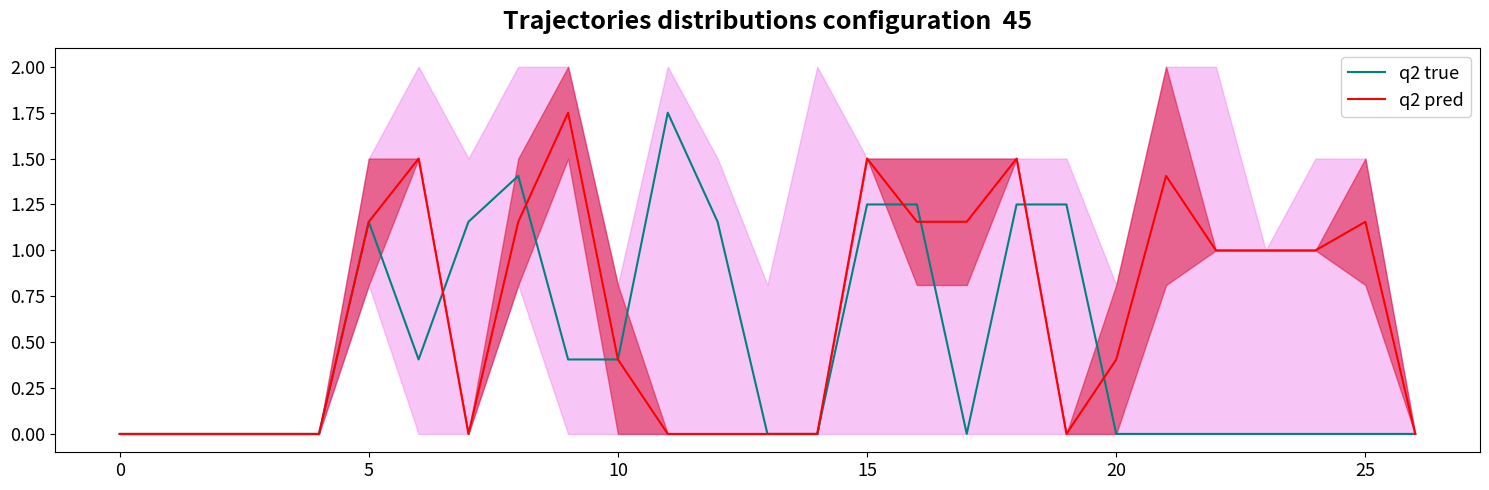

What is the value of the q2 true point at the 17th from the left?

1.2